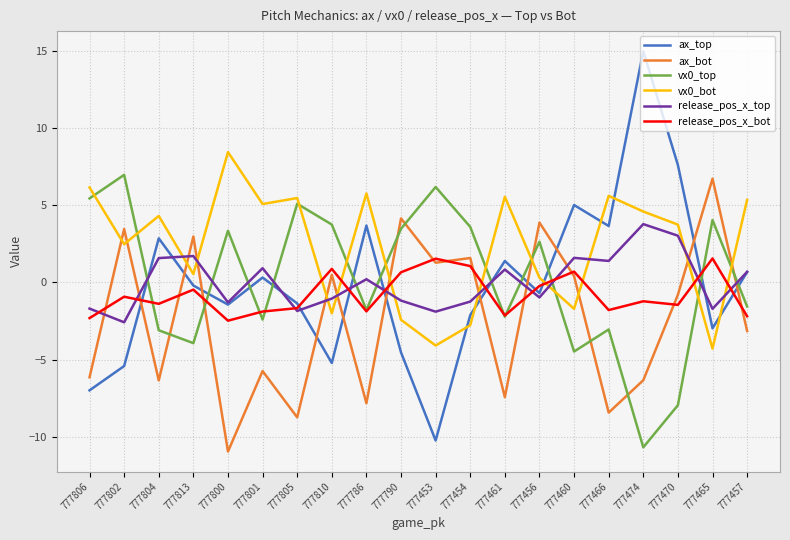

What position from the left is 777474?

17